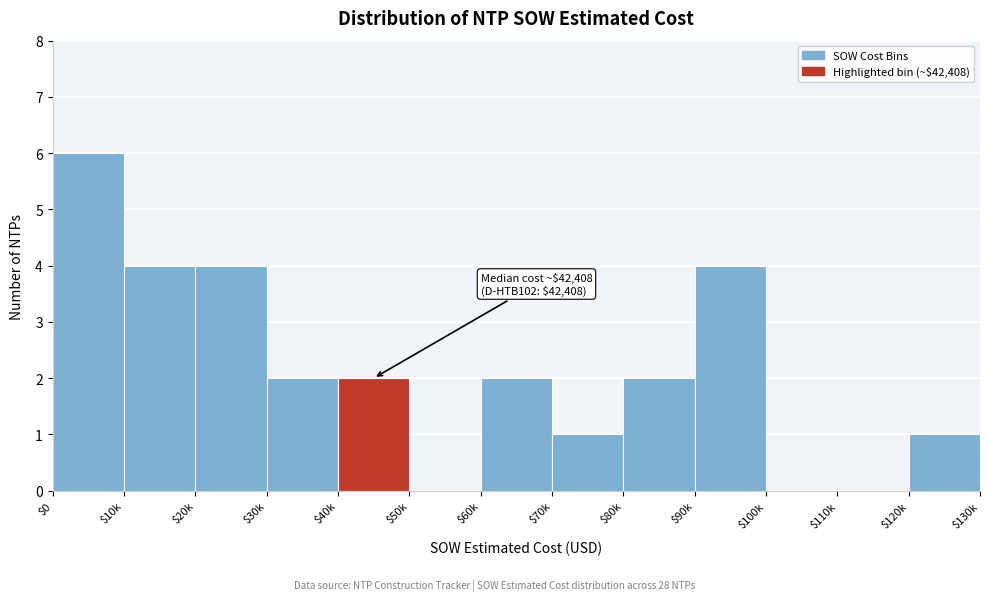

Which label corresponds to the largest value in the chart?

$0